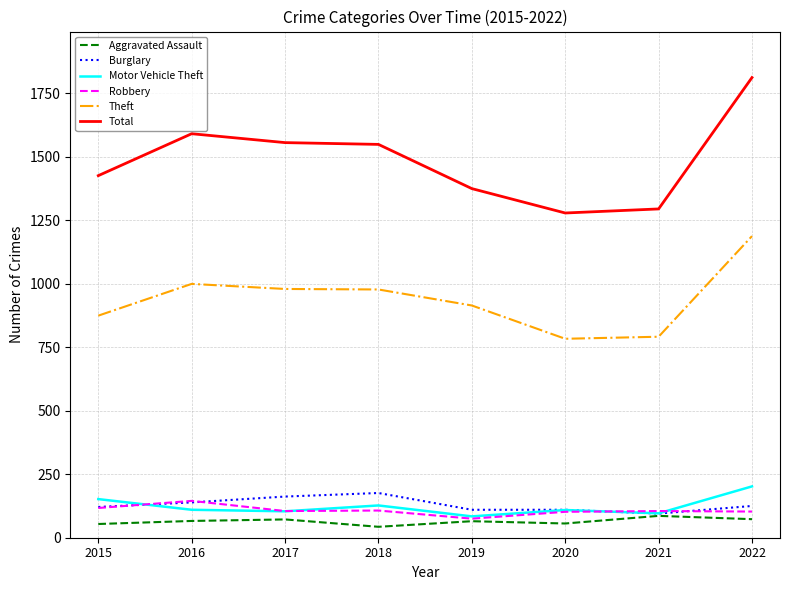

True or false: Theft has a value of 1392 at 2021.

False